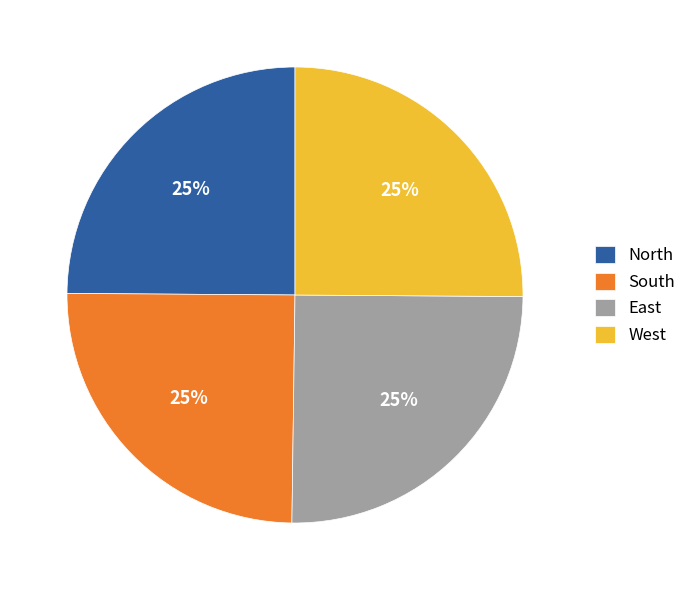

True or false: West accounts for 25% of the total.

True